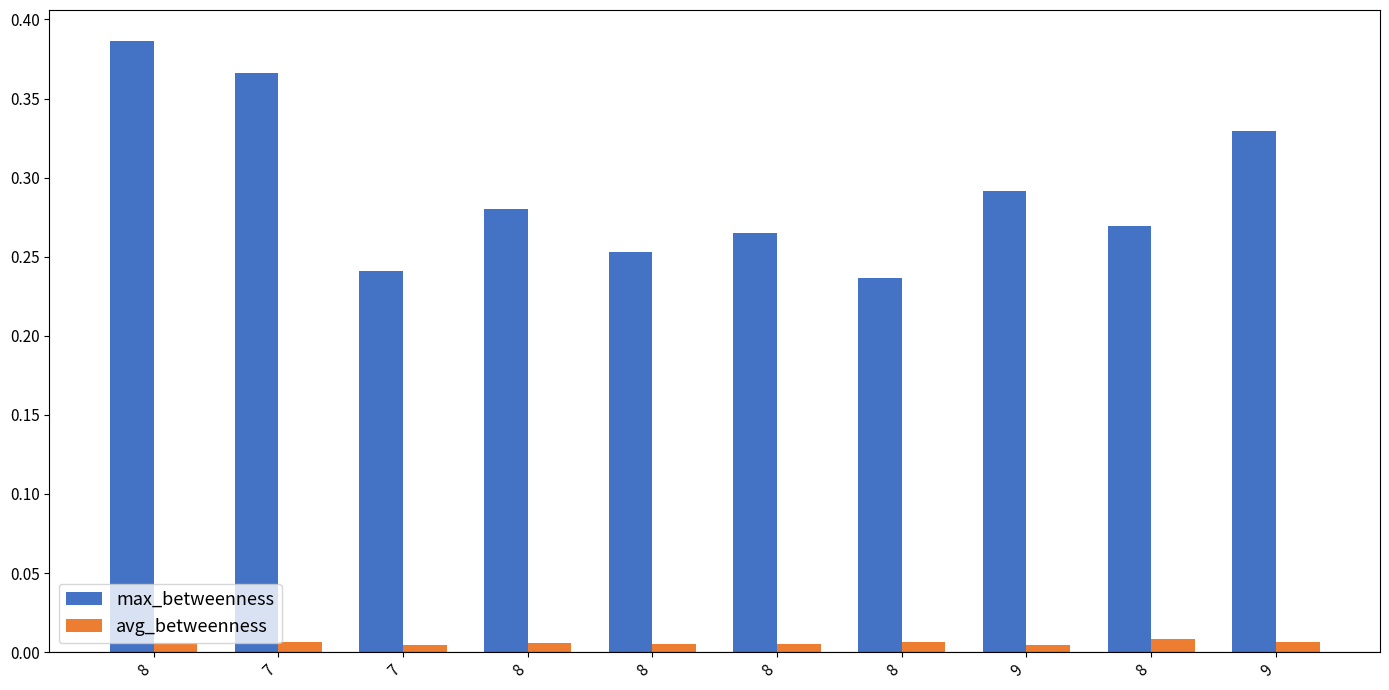

How many bars are there in total?

20